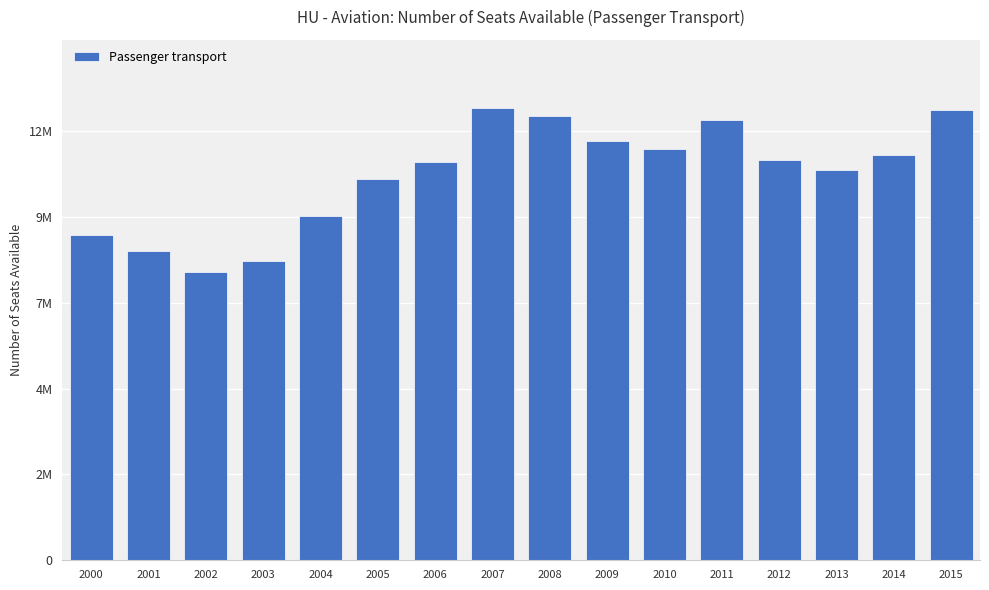

List the labels in order of value, largest first.

2007, 2015, 2008, 2011, 2009, 2010, 2014, 2012, 2006, 2013, 2005, 2004, 2000, 2001, 2003, 2002